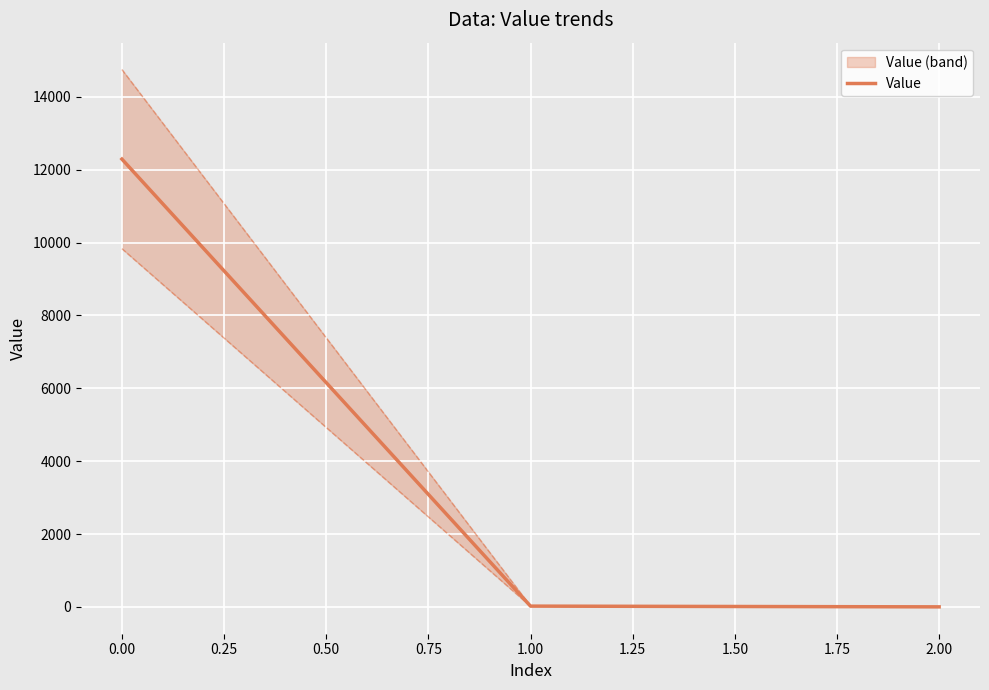

How many lines are shown in the chart?

1